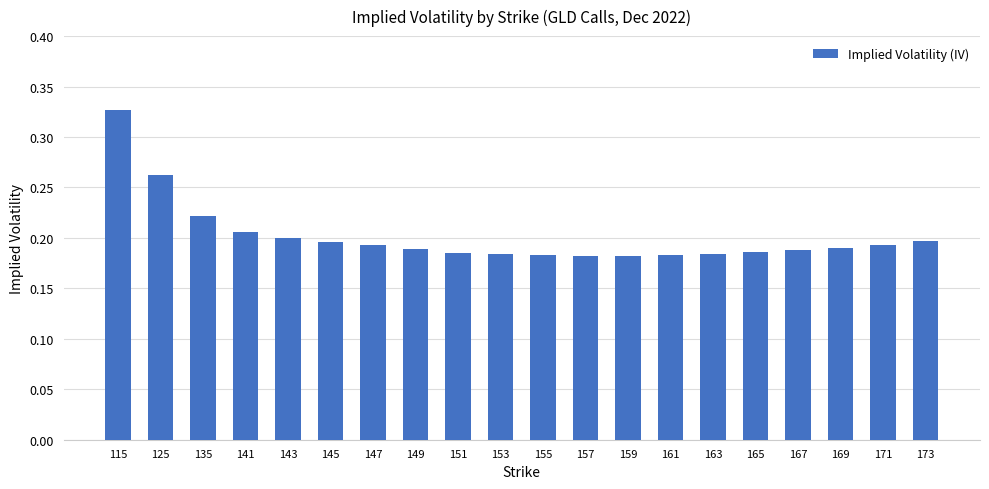

What is the sum of all values?

4.0